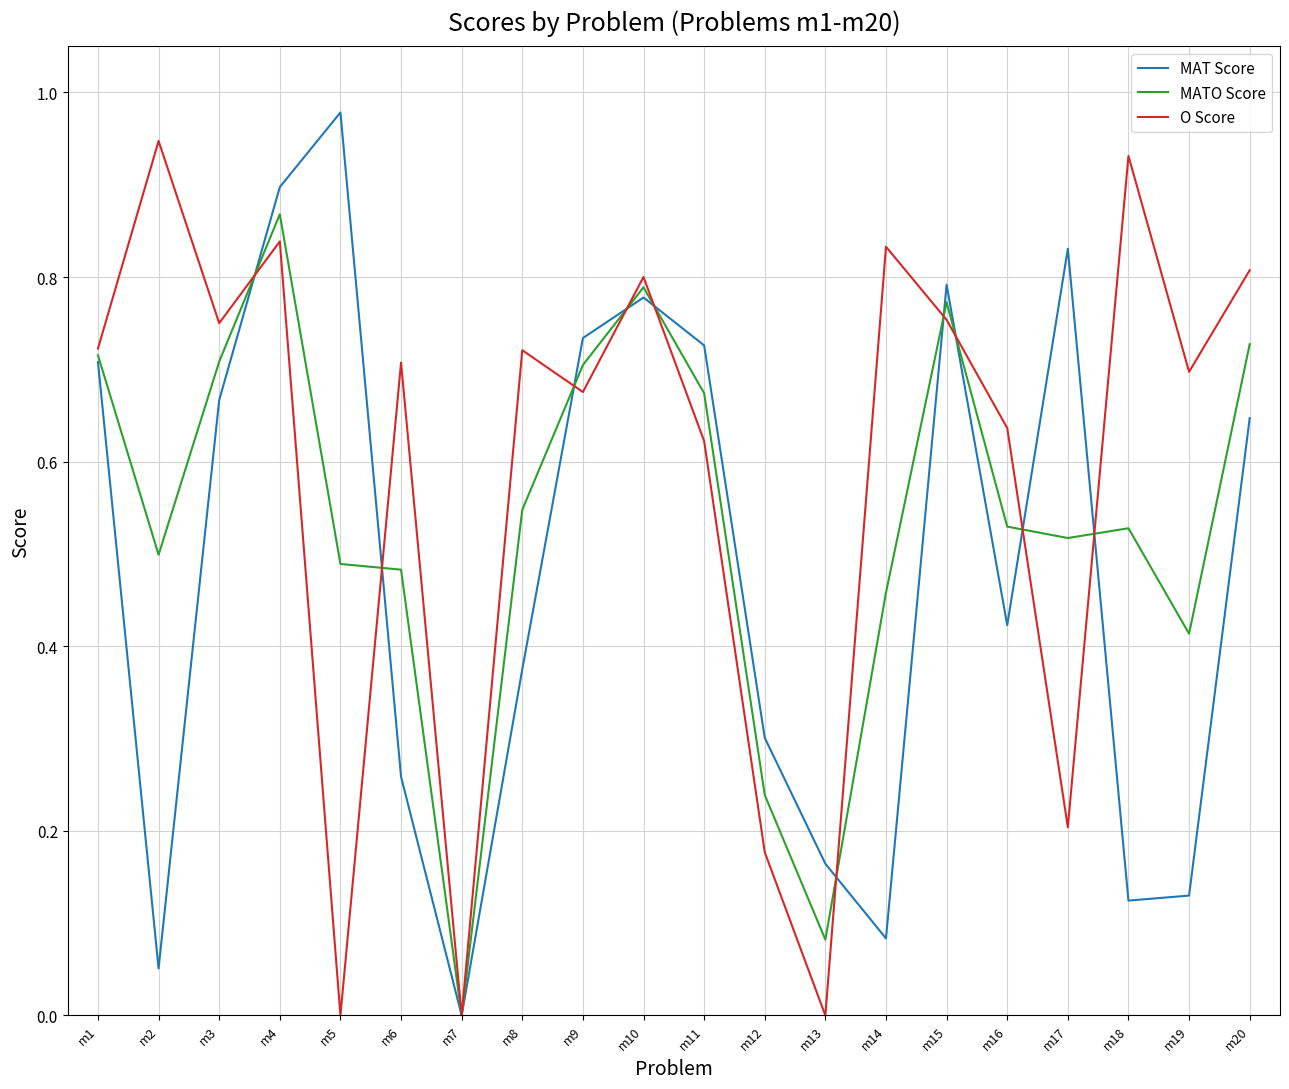

Does the chart have visible grid lines?

Yes